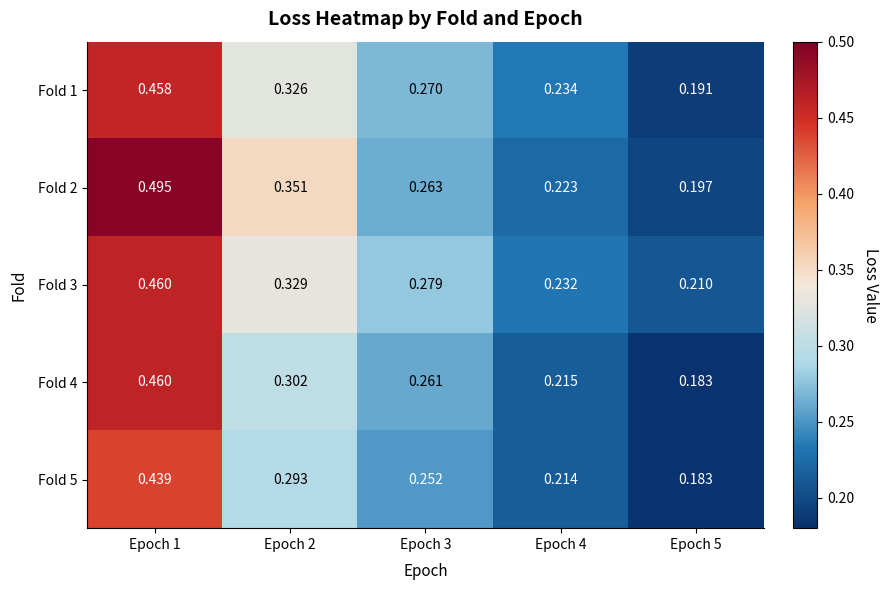

At how many categories does at least one series exceed 0?

5